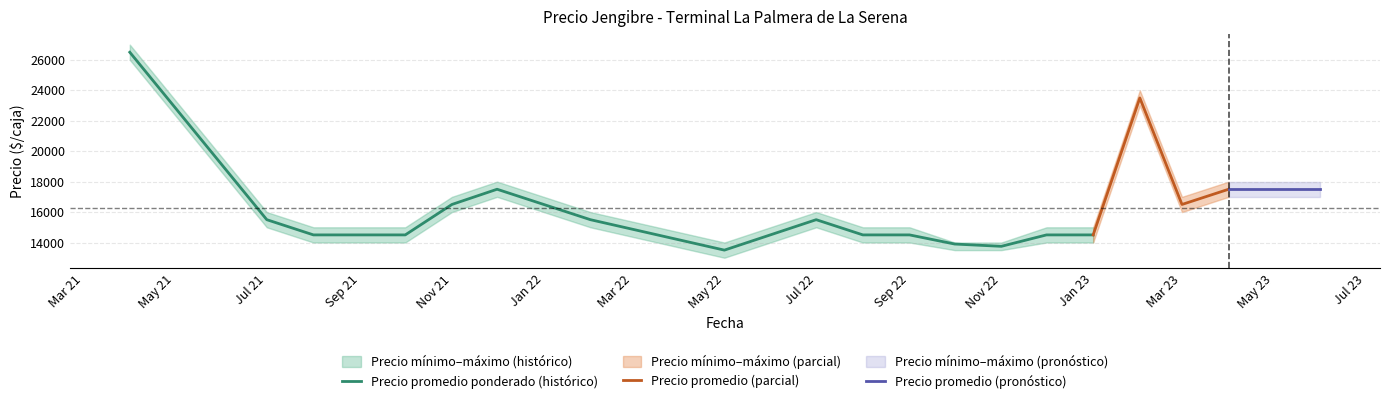

The value of Precio promedio ponderado at 2023-03 is 16500. True or false?

True